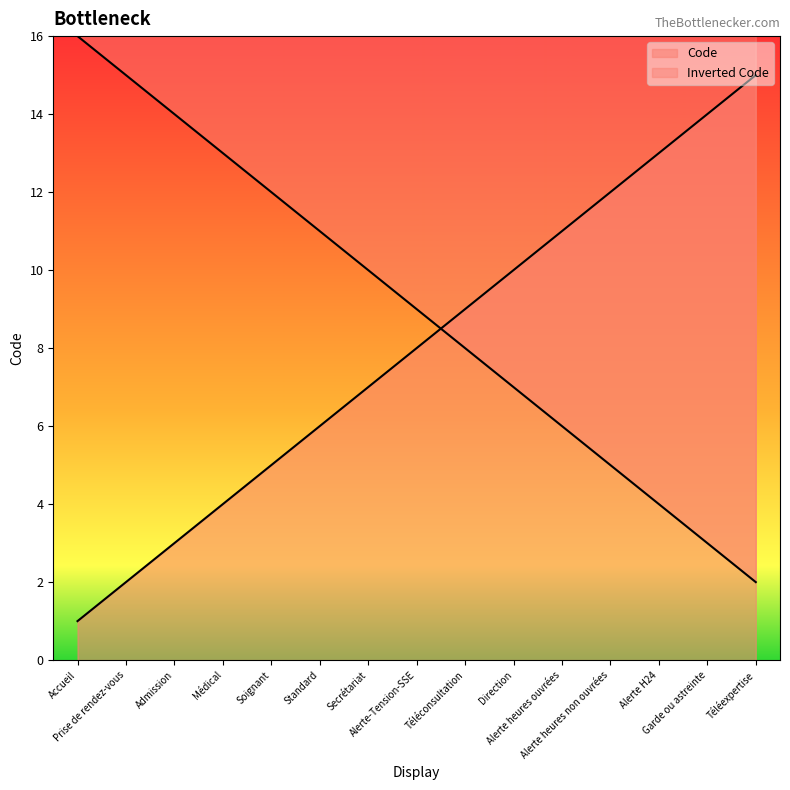

List the labels in order of value, smallest first.

Accueil, Prise de rendez-vous, Admission, Médical, Soignant, Standard, Secrétariat, Alerte-Tension-SSE, Téléconsultation, Direction, Alerte heures ouvrées, Alerte heures non ouvrées, Alerte H24, Garde ou astreinte, Téléexpertise